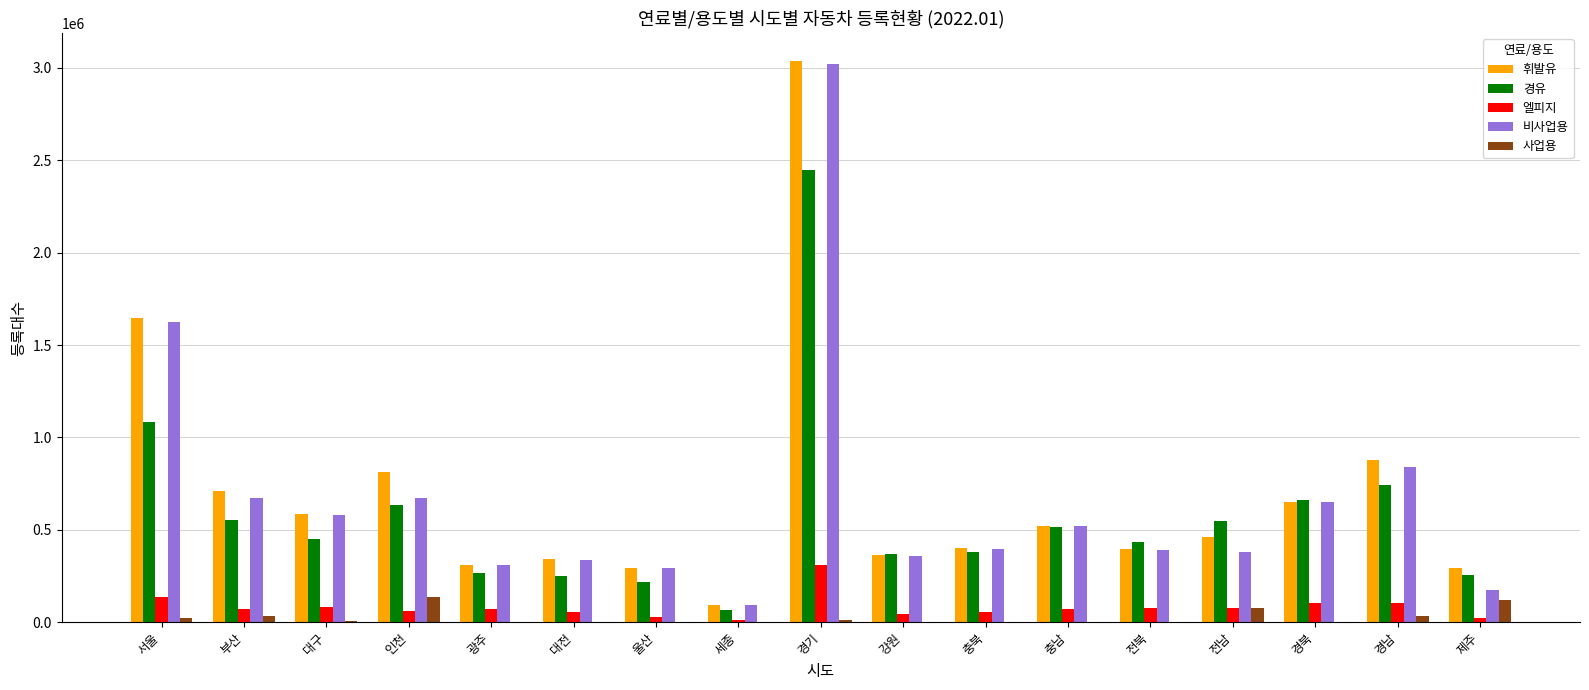

What is the sum of all 휘발유 values?

11793967